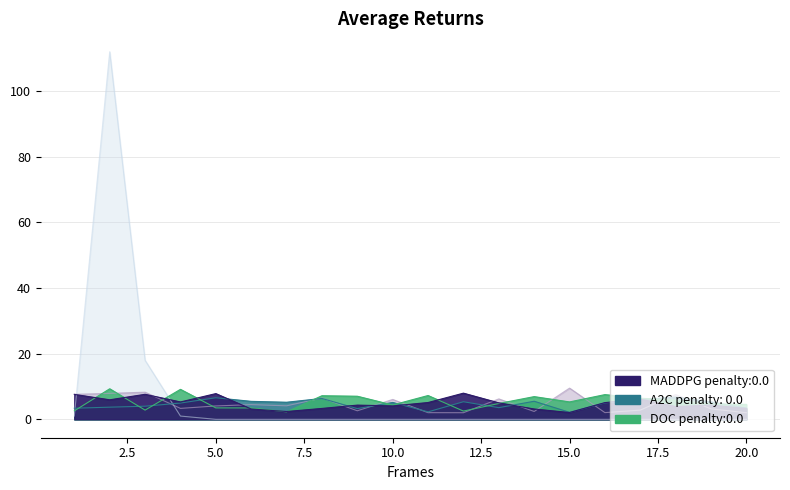

Between 4 and 10, which series saw the biggest shift?

x3